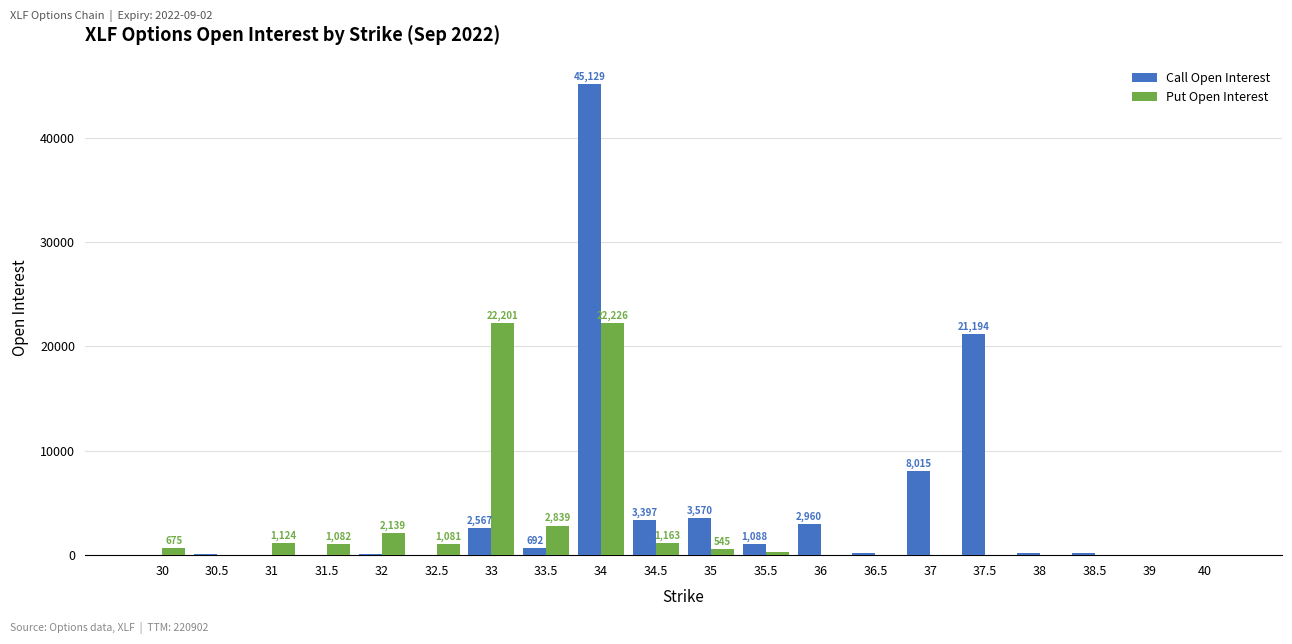

What is the sum of all Put Open Interest values?

55459